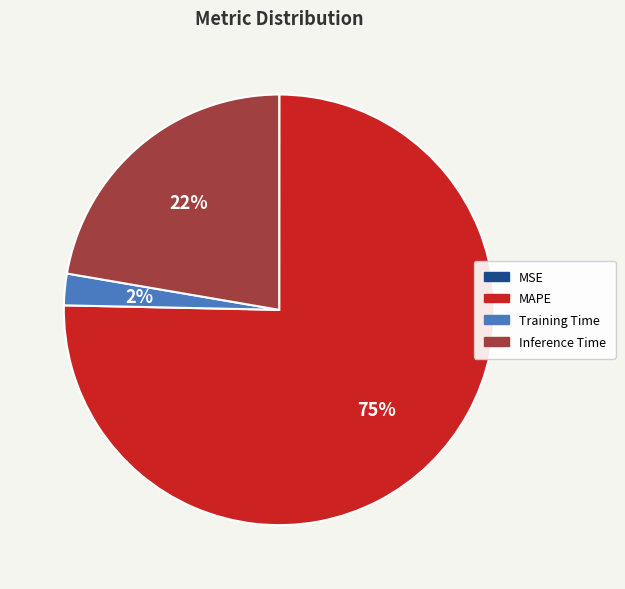

Which slice represents more than half of the pie?

MAPE